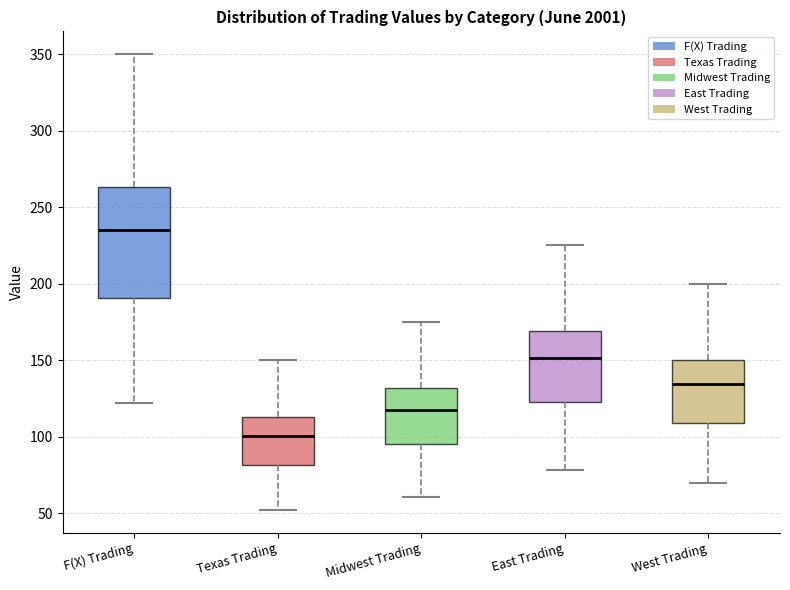

Which box has the highest median line?

F(X) Trading